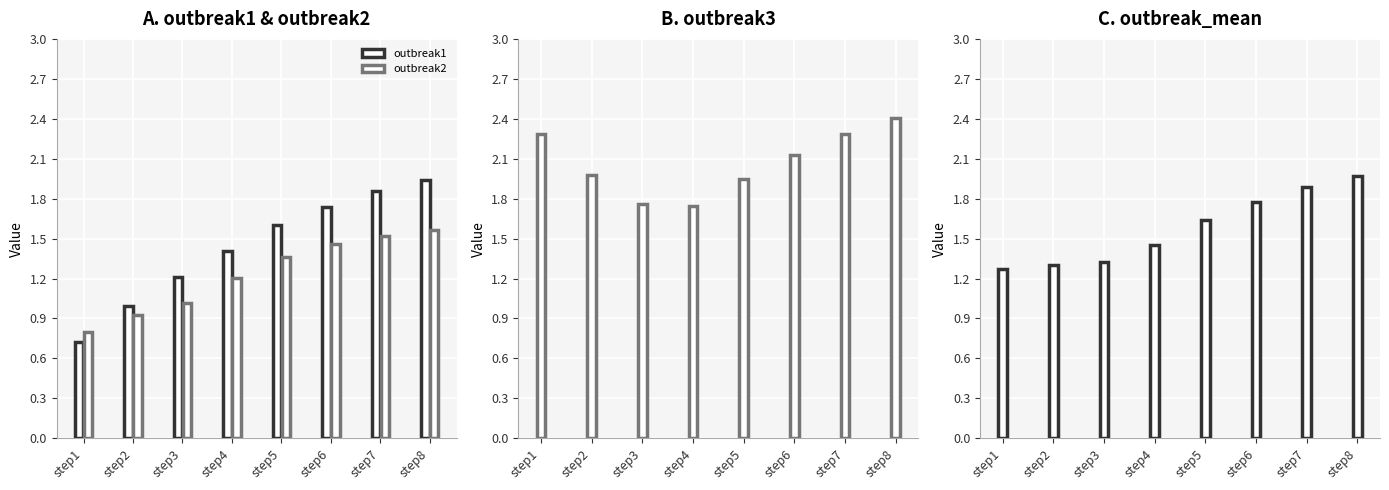

How many data points in outbreak3 are above 2?

4